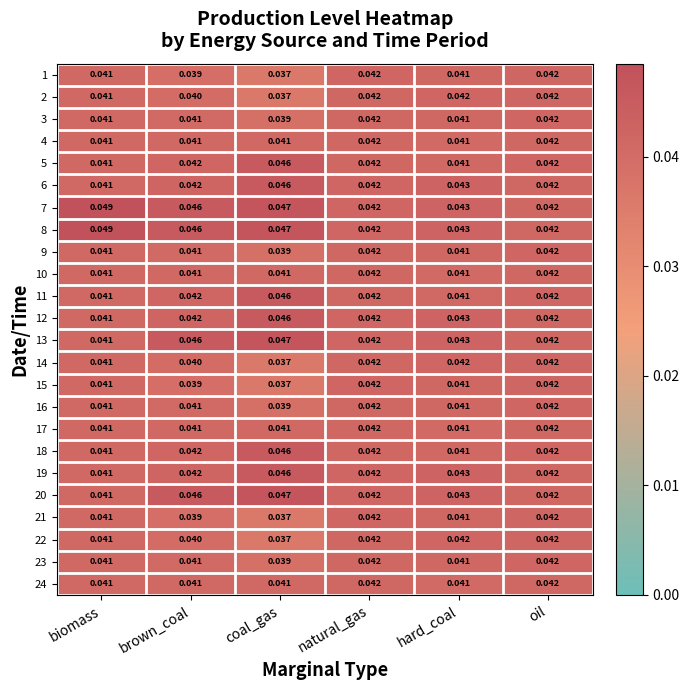

What is the total value across all series at brown_coal?

1.0